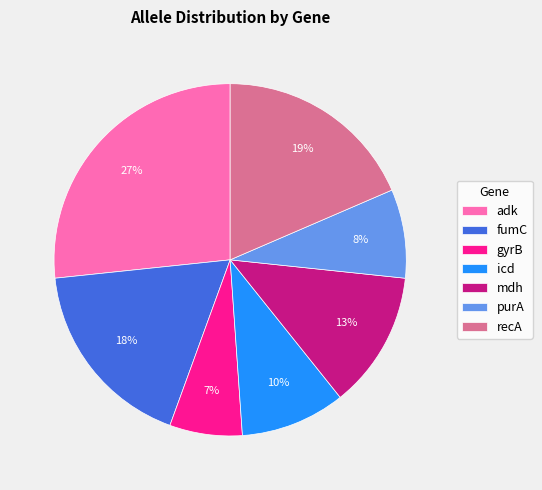

Is icd the majority of the pie?

No